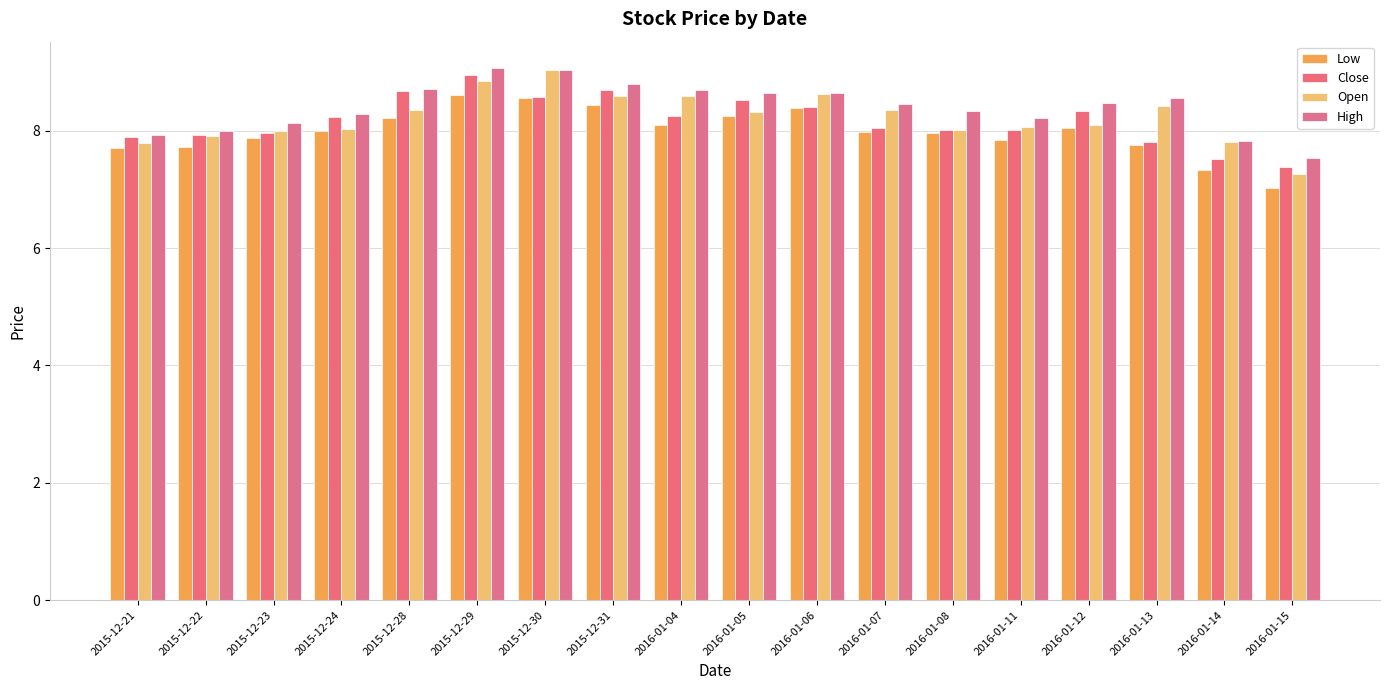

How many categories are shown in the chart?

18